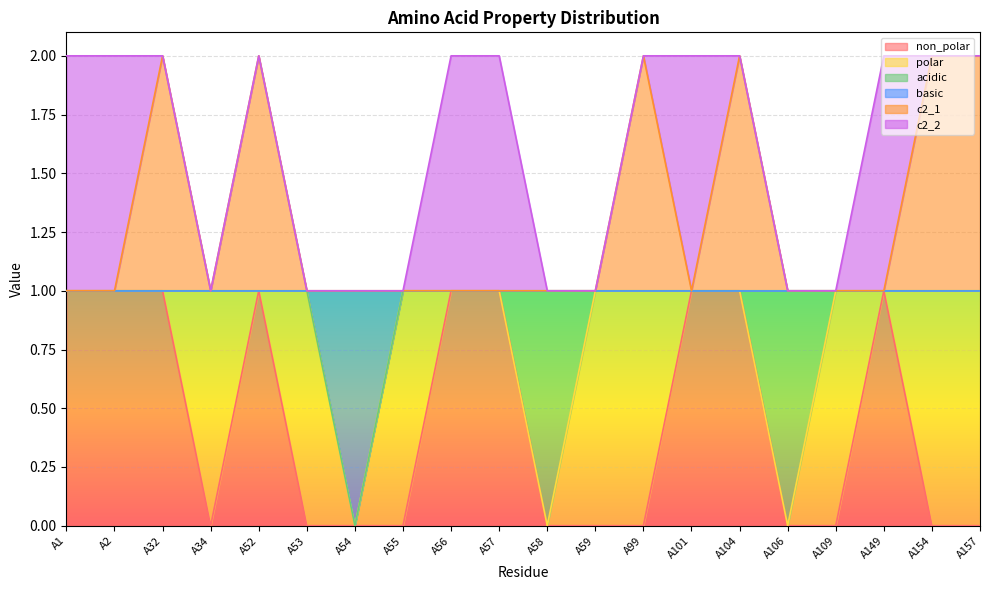

At which label is non_polar closest to 0?

A34